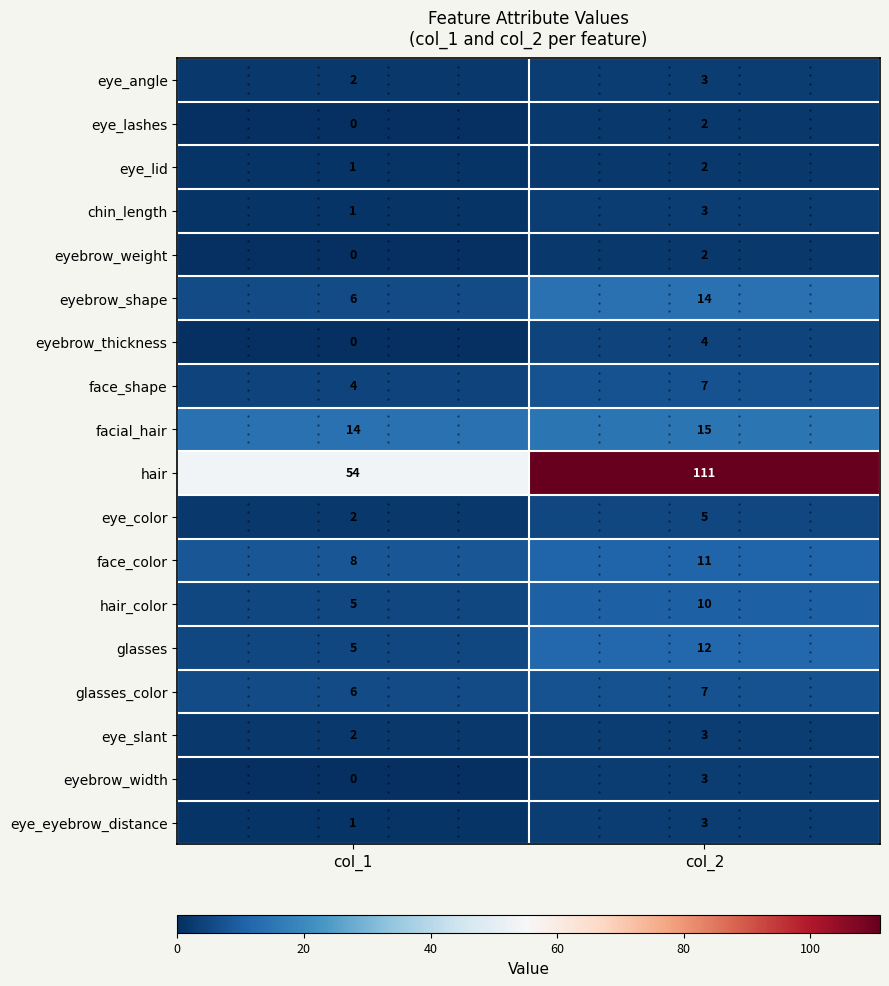

Which category has the highest value in the eye_eyebrow_distance series?

col_2